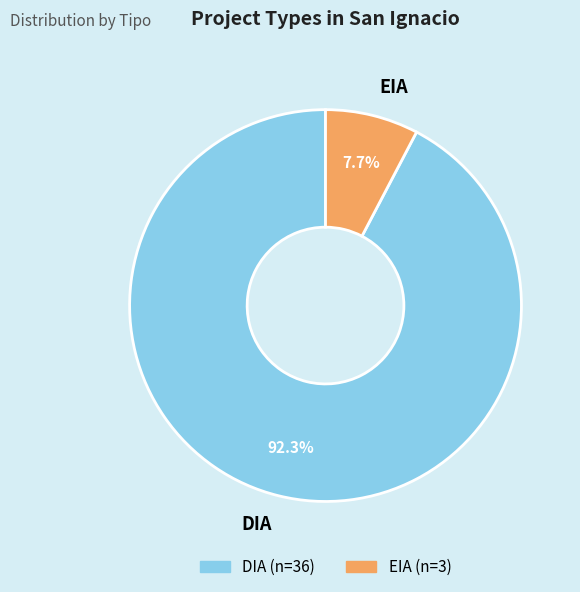

To the nearest percent, what portion does EIA represent?

8%